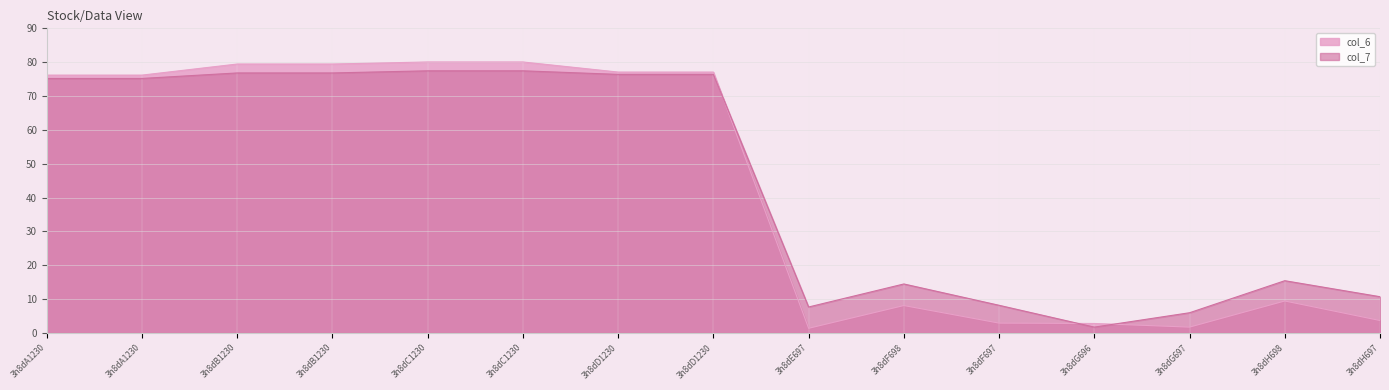

In col_7, how many points are higher than both neighbors (excluding endpoints)?

2